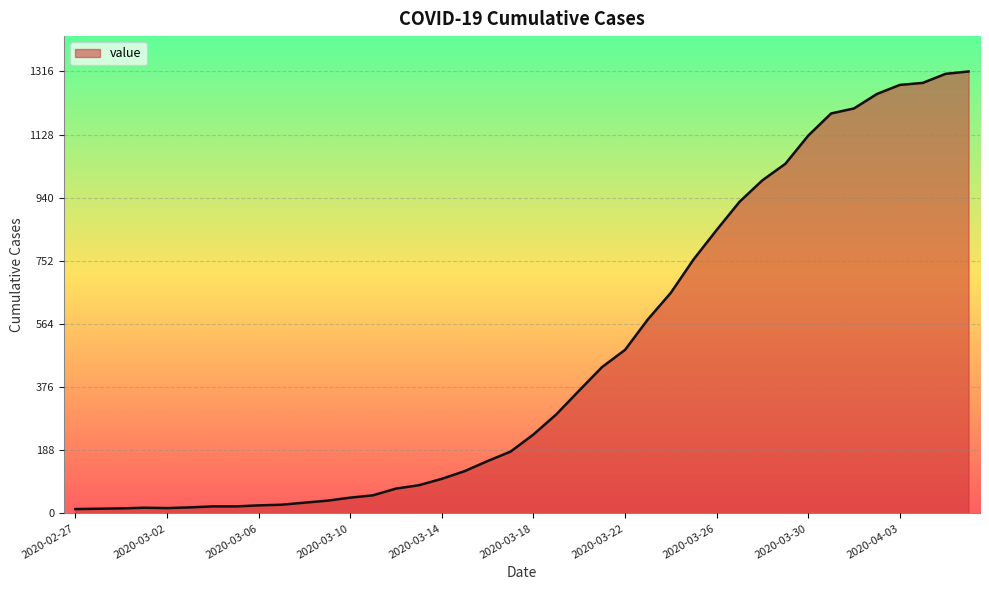

What is the greatest value displayed?

1316